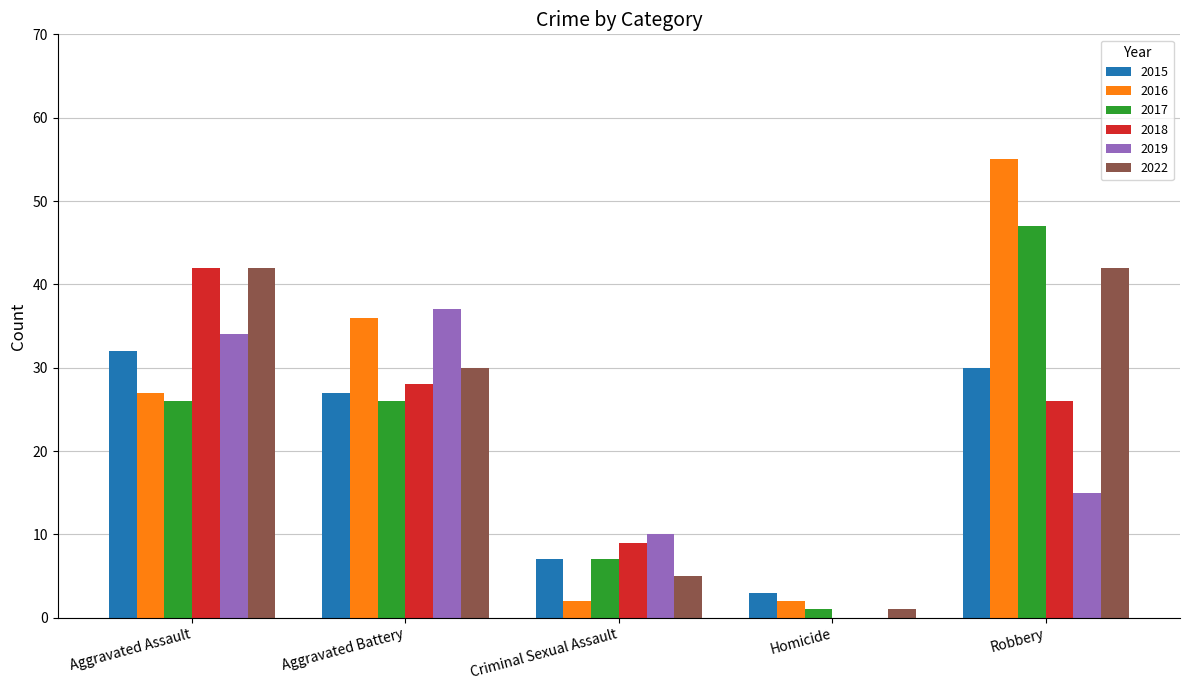

Which series changed the most between Aggravated Assault and Criminal Sexual Assault?

2022